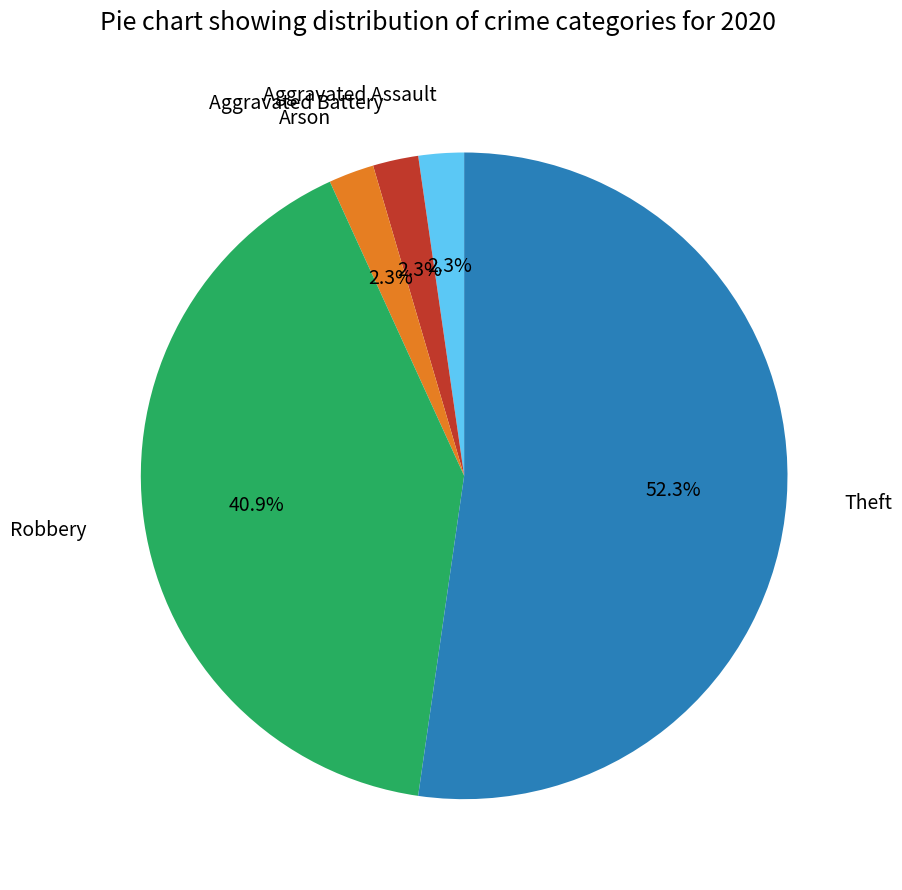

Between Aggravated Assault and Robbery, which is larger?

Robbery